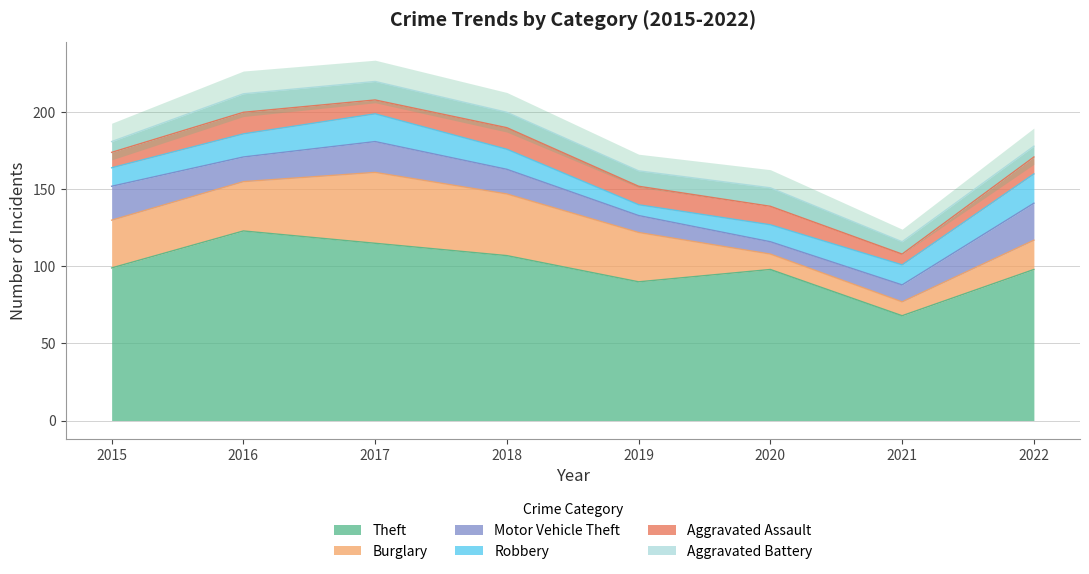

Reading left to right, transcribe all the data shown in this chart.

Theft: 99	123	115	107	90	98	68	98
Burglary: 31	32	46	40	32	10	9	19
Motor Vehicle Theft: 22	16	20	16	11	8	11	24
Robbery: 12	15	18	13	7	11	13	19
Aggravated Assault: 10	14	9	14	12	12	7	11
Aggravated Battery: 7	12	12	10	10	12	8	7